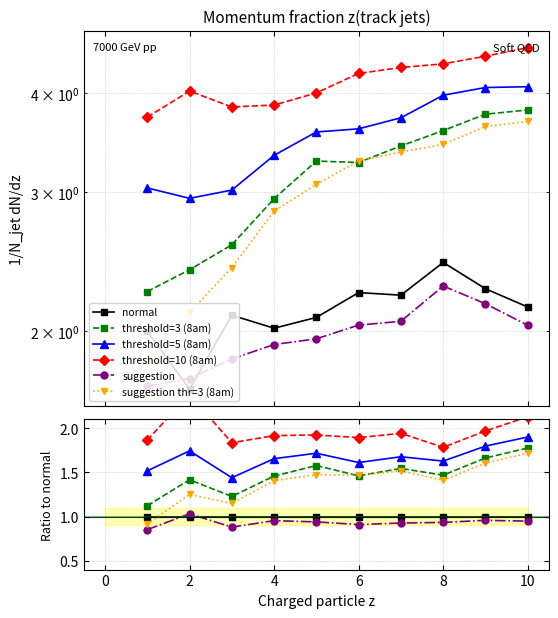

What is the spread (max minus min) of values at 4?

1.0